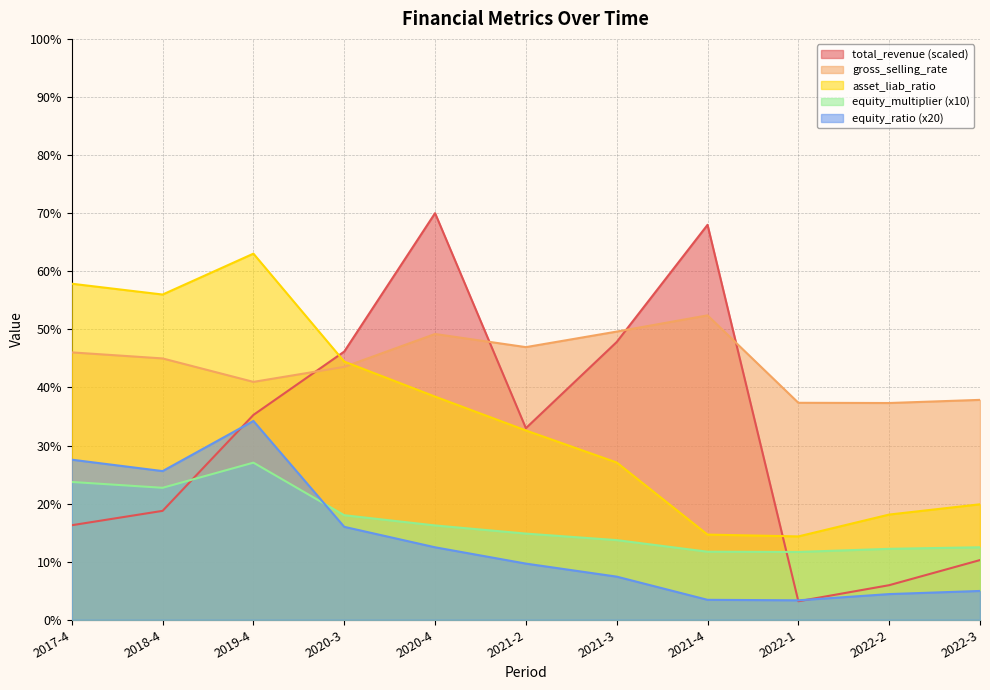

How many data points in gross_selling_rate are less than 44?

5